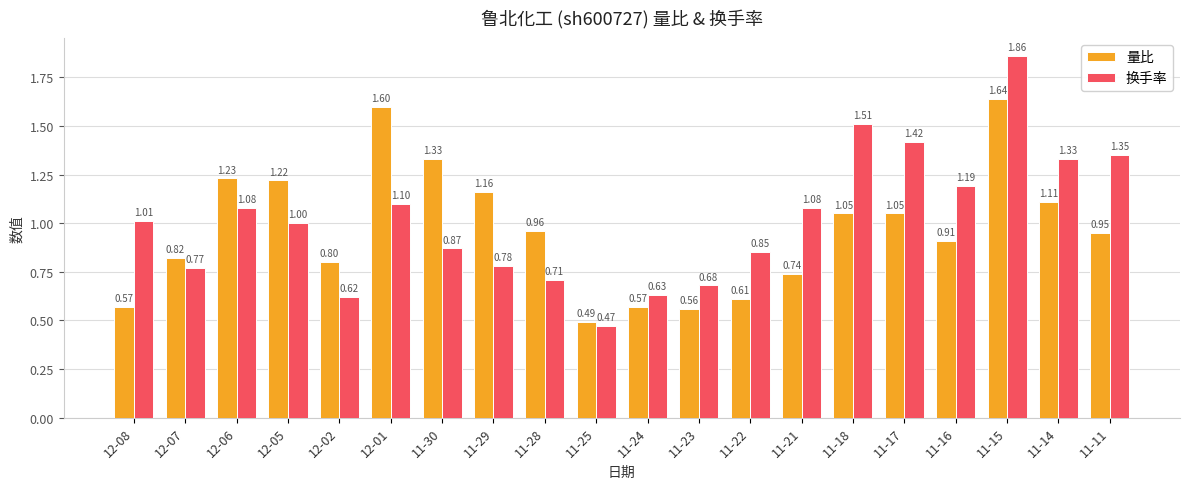

Is it true that 换手率 equals 0.5 at 11-21?

False